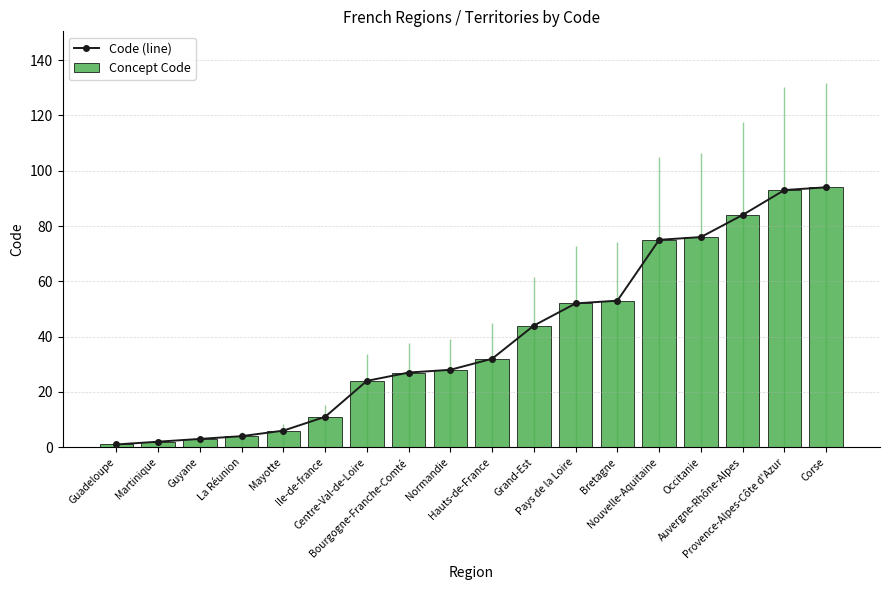

At which label is Code (line) closest to 47?

Grand-Est